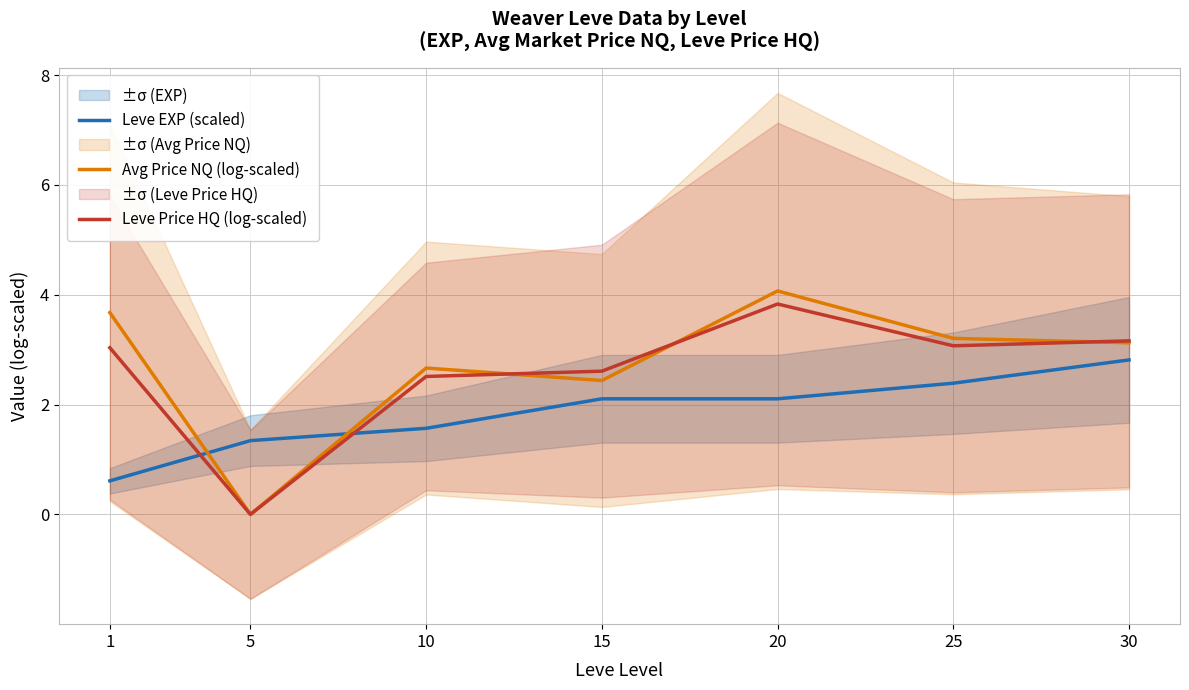

How many times do Leve EXP (scaled) and Leve Price HQ (log-scaled) cross each other?

2